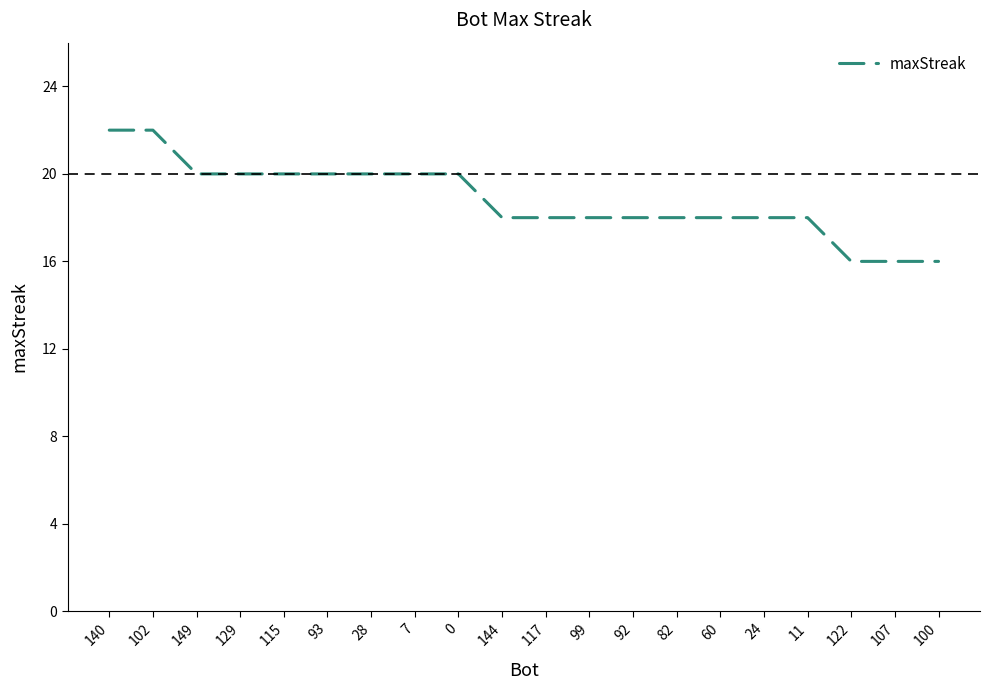

Is it true that the value at 99 is 18?

True